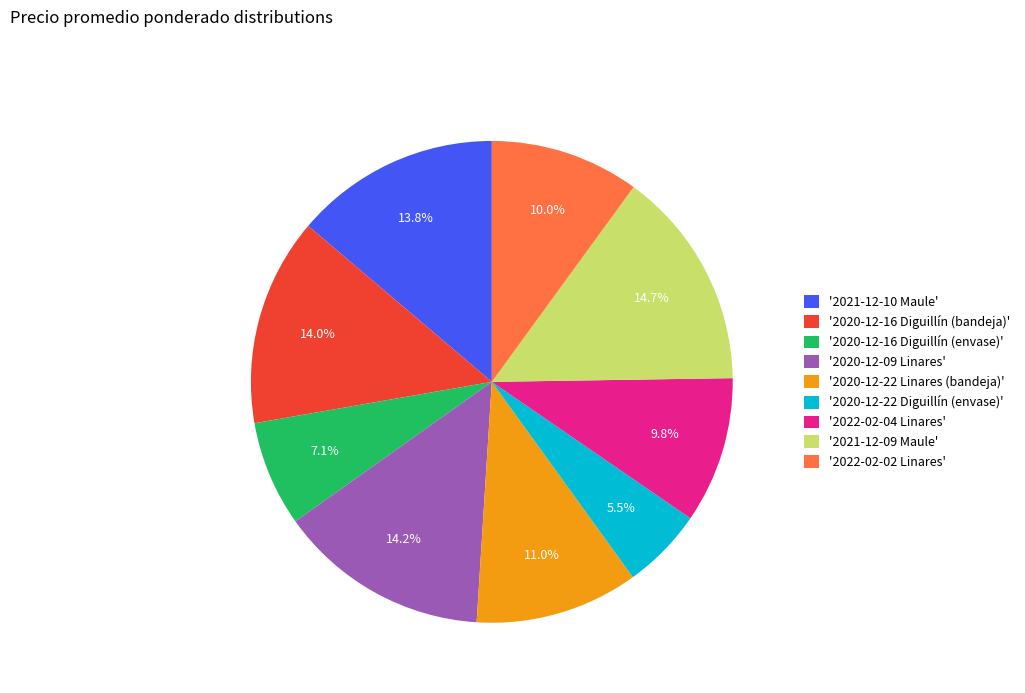

Do '2020-12-16 Diguillín (bandeja)' and '2022-02-04 Linares' together represent more than half of the pie?

No